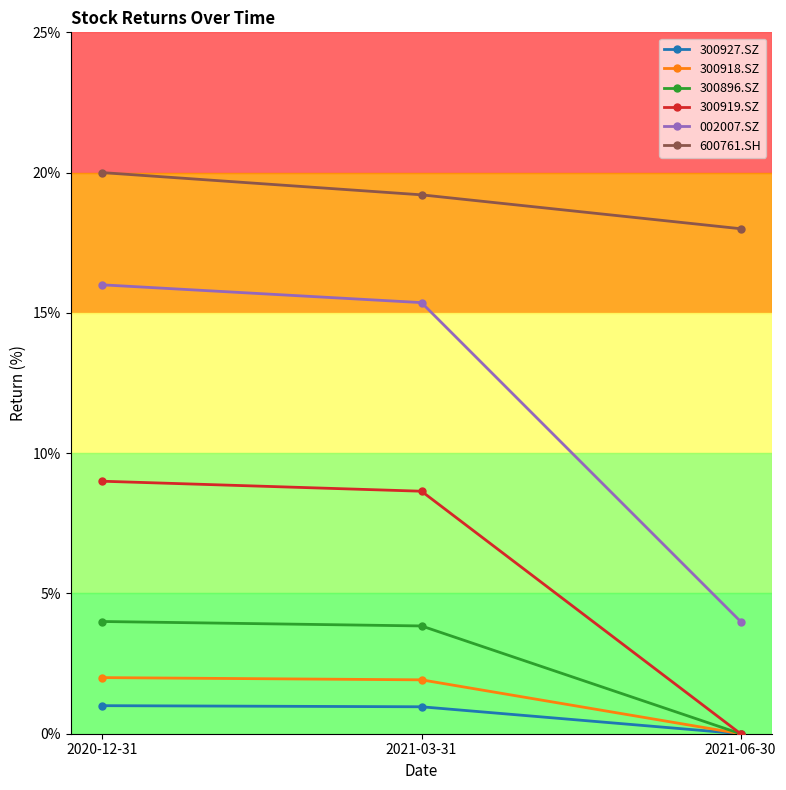

What is the label of the 2nd point from the left?

2021-03-31